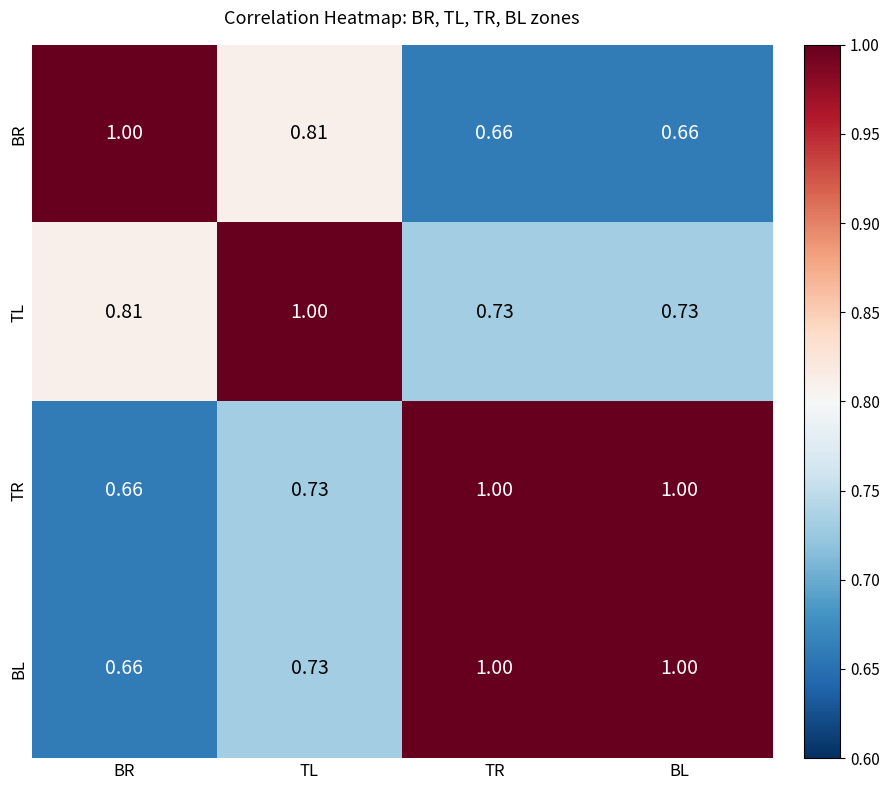

Which category has the highest value in the BR series?

BR